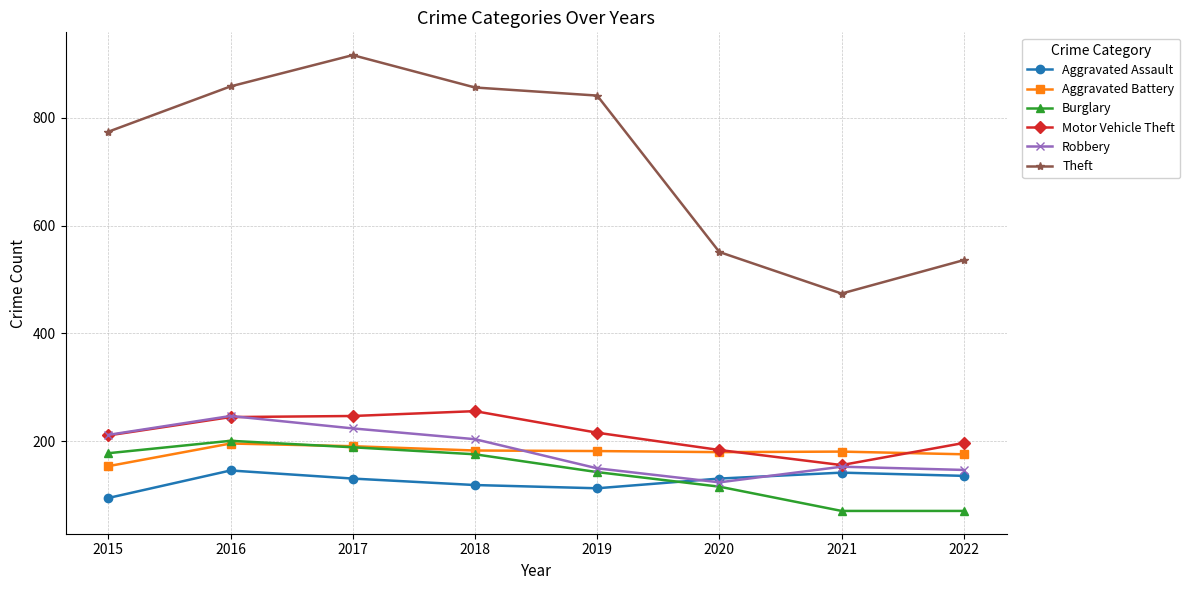

True or false: Burglary and Theft intersect in this chart.

False